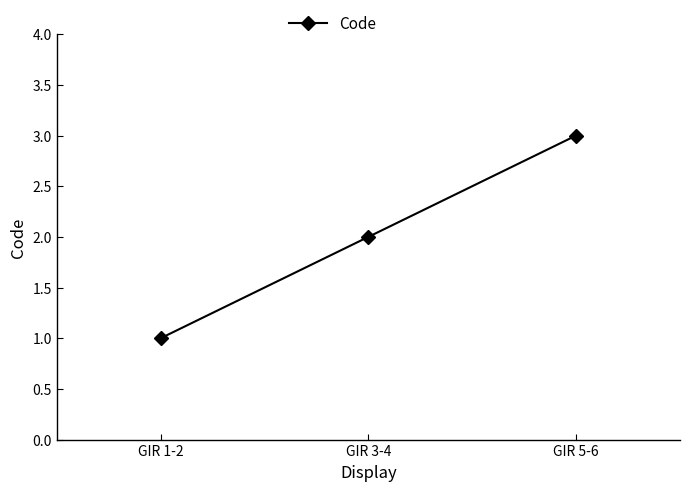

True or false: the data shows 3 at GIR 3-4.

False